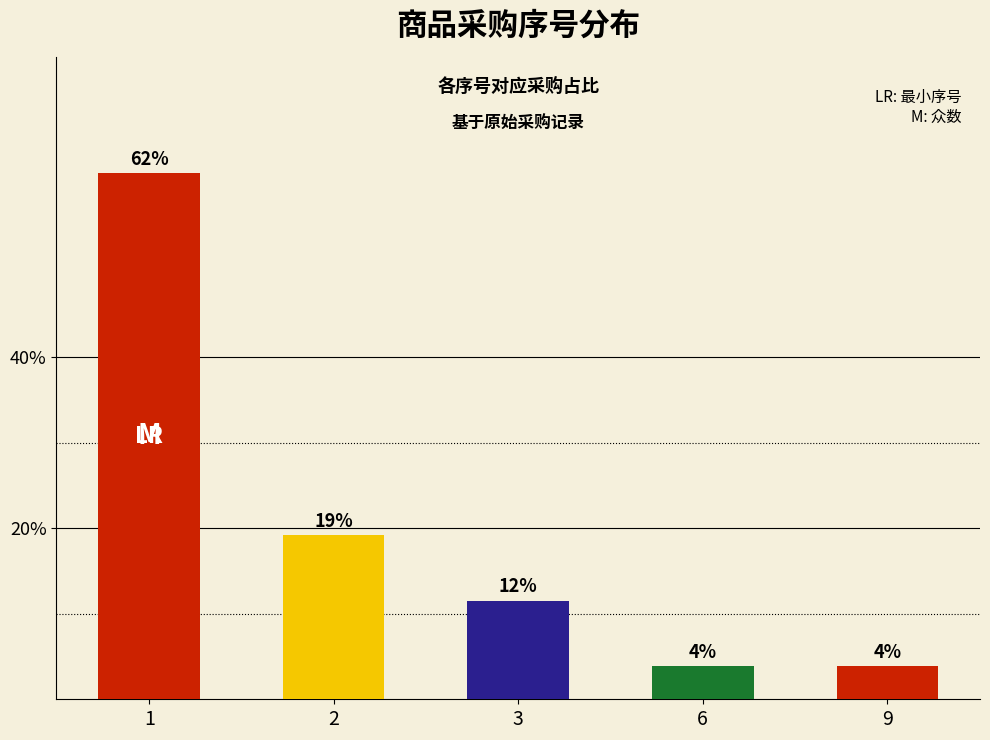

Are the bars horizontal?

No